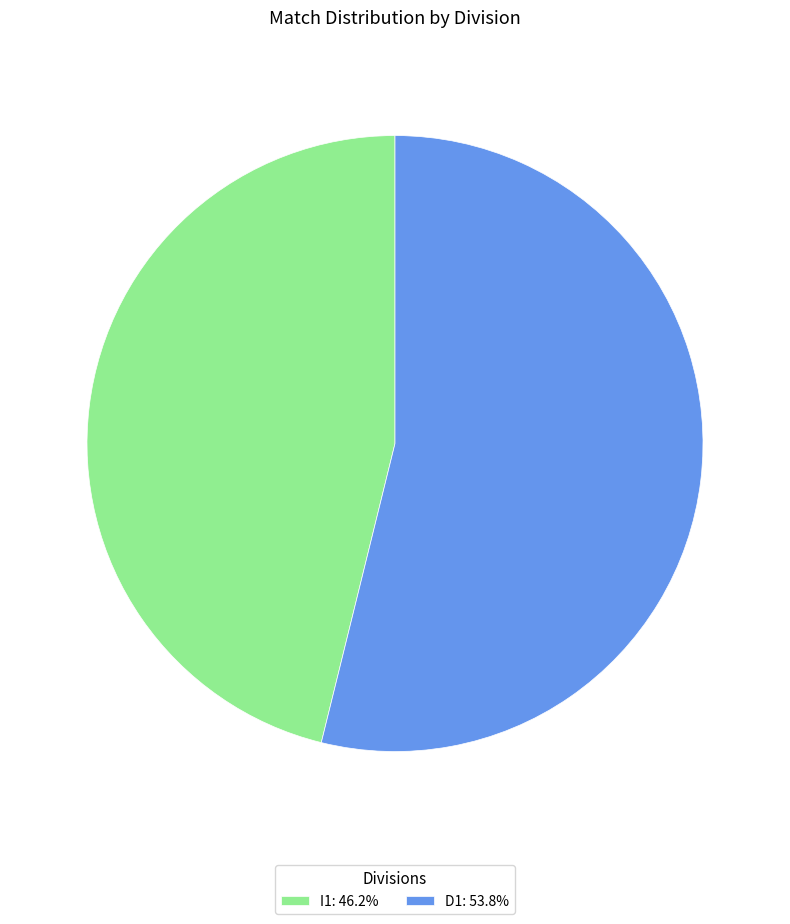

What is the majority slice?

D1